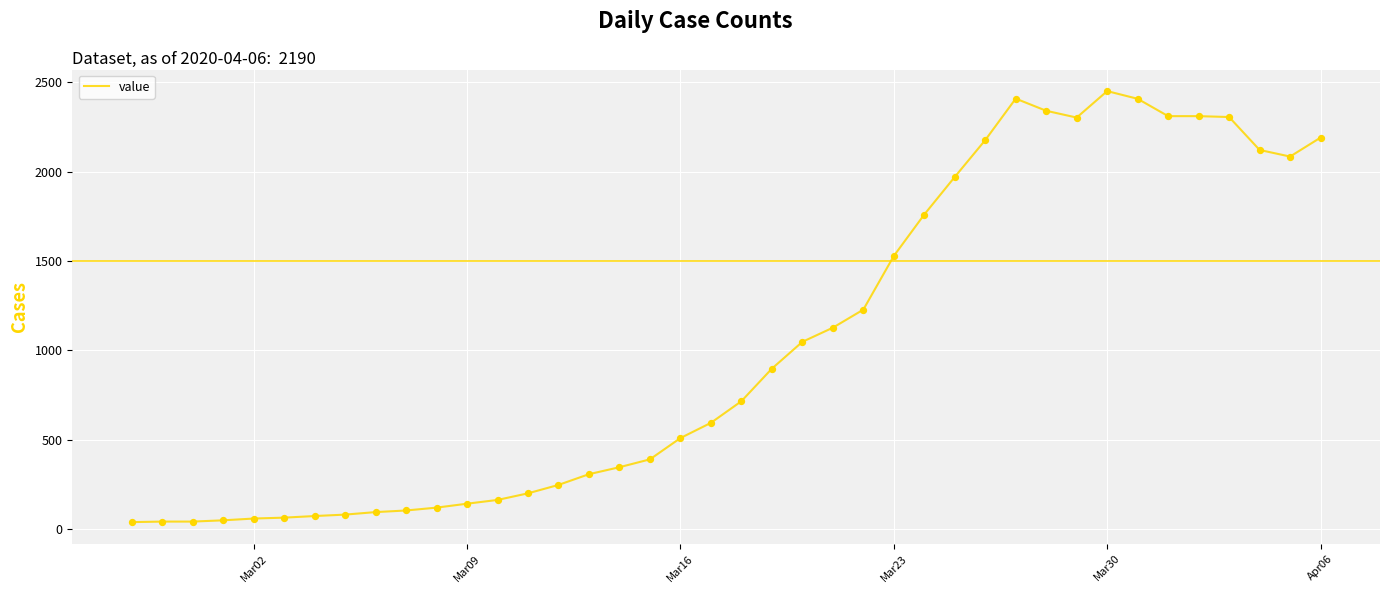

What is the difference between the maximum and minimum values?

2410